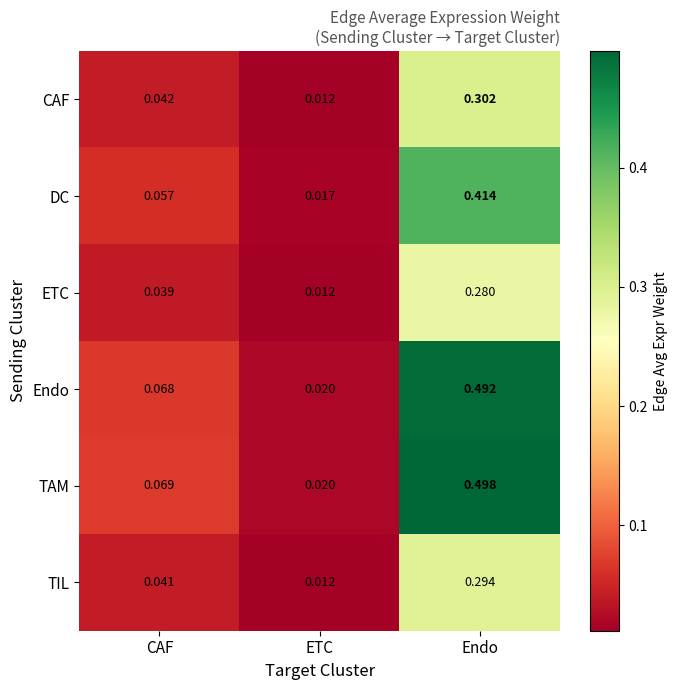

Which series has the largest total across all categories?

TAM